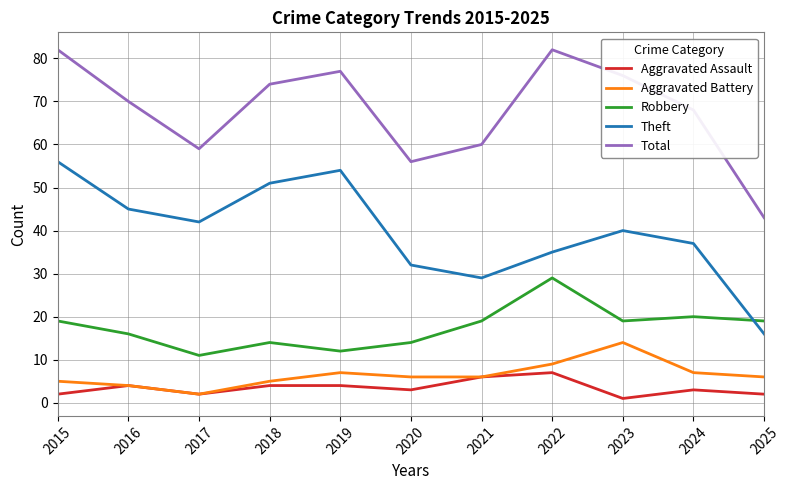

True or false: Theft and Aggravated Assault cross at least once.

False